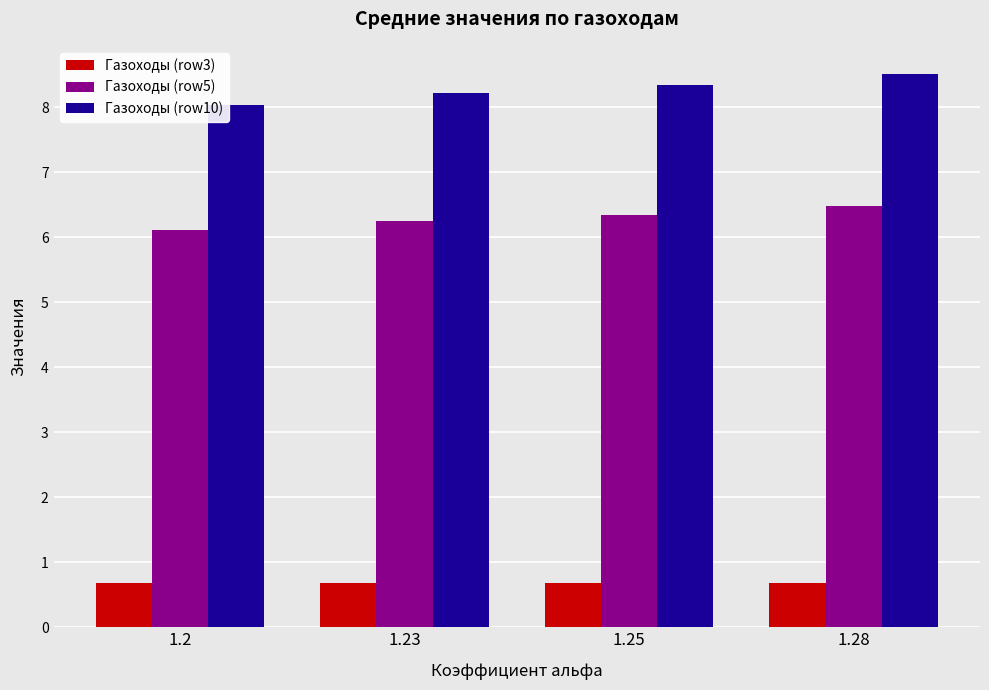

What is the average value of the Газоходы (row3) series?

0.7